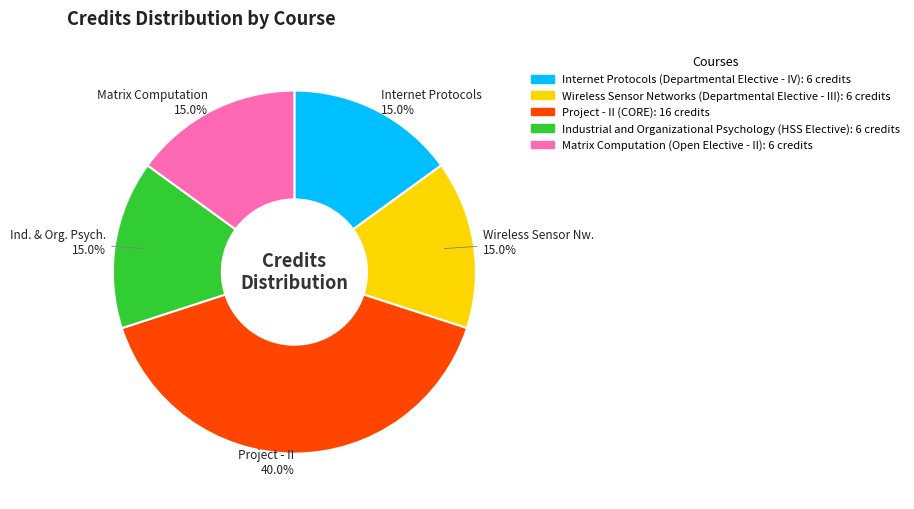

Is there a majority slice in this chart?

No